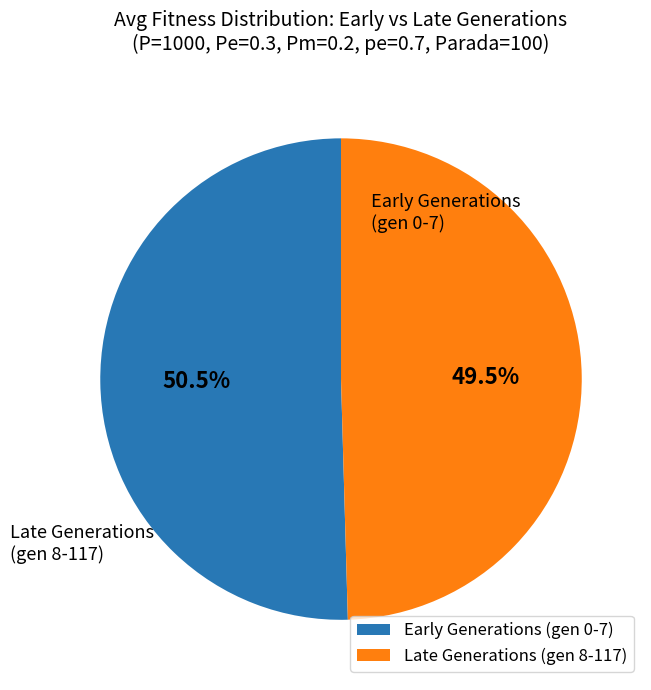

Approximately how many times larger is the value at Early Generations (gen 0-7) compared to Late Generations (gen 8-117)?

1.0